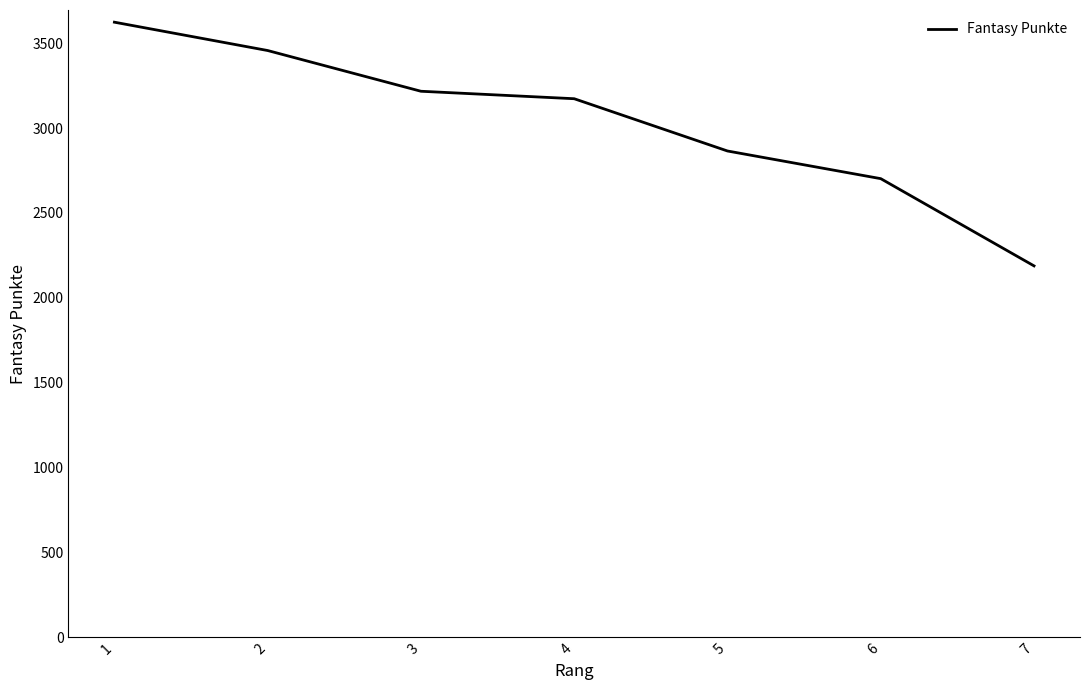

What is the difference between the values at 6 and 7?

514